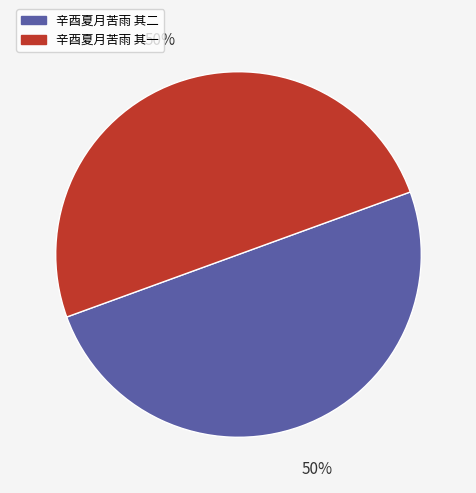

What is the ratio of the value at 辛酉夏月苦雨 其一 to the value at 辛酉夏月苦雨 其二?

1.0